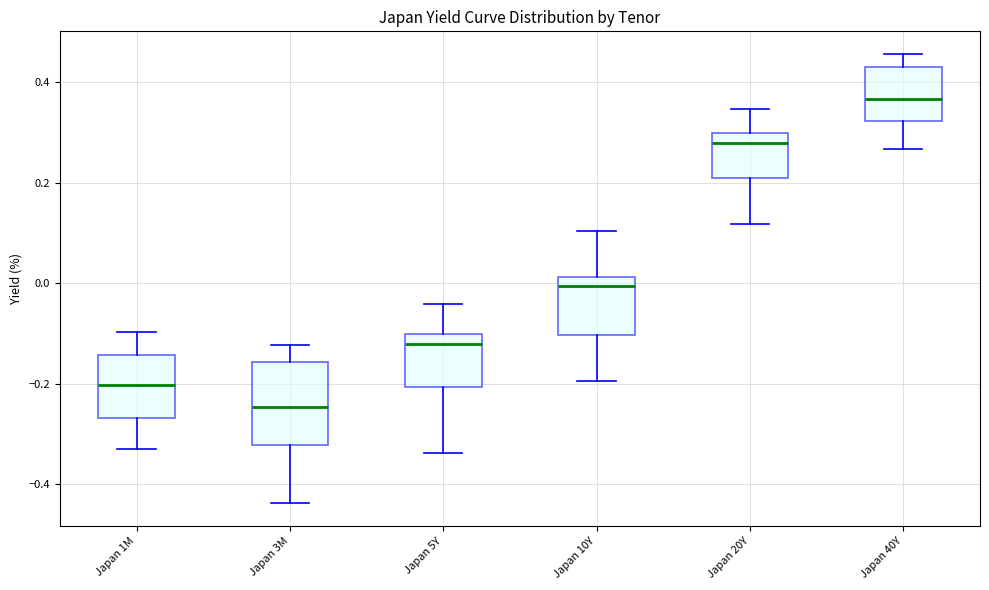

Reading left to right, read every box against the y-axis: the position of its median line, the range the box covers, and the ends of its whiskers. The values are not printed on the chart, so give them approximately, as read against the axis.

Japan 1M: median -0.20, box -0.26 to -0.14, whiskers -0.32 to -0.10
Japan 3M: median -0.24, box -0.32 to -0.16, whiskers -0.44 to -0.12
Japan 5Y: median -0.12, box -0.20 to -0.10, whiskers -0.34 to -0.04
Japan 10Y: median 0.00, box -0.10 to 0.02, whiskers -0.20 to 0.10
Japan 20Y: median 0.28, box 0.20 to 0.30, whiskers 0.12 to 0.34
Japan 40Y: median 0.36, box 0.32 to 0.44, whiskers 0.26 to 0.46